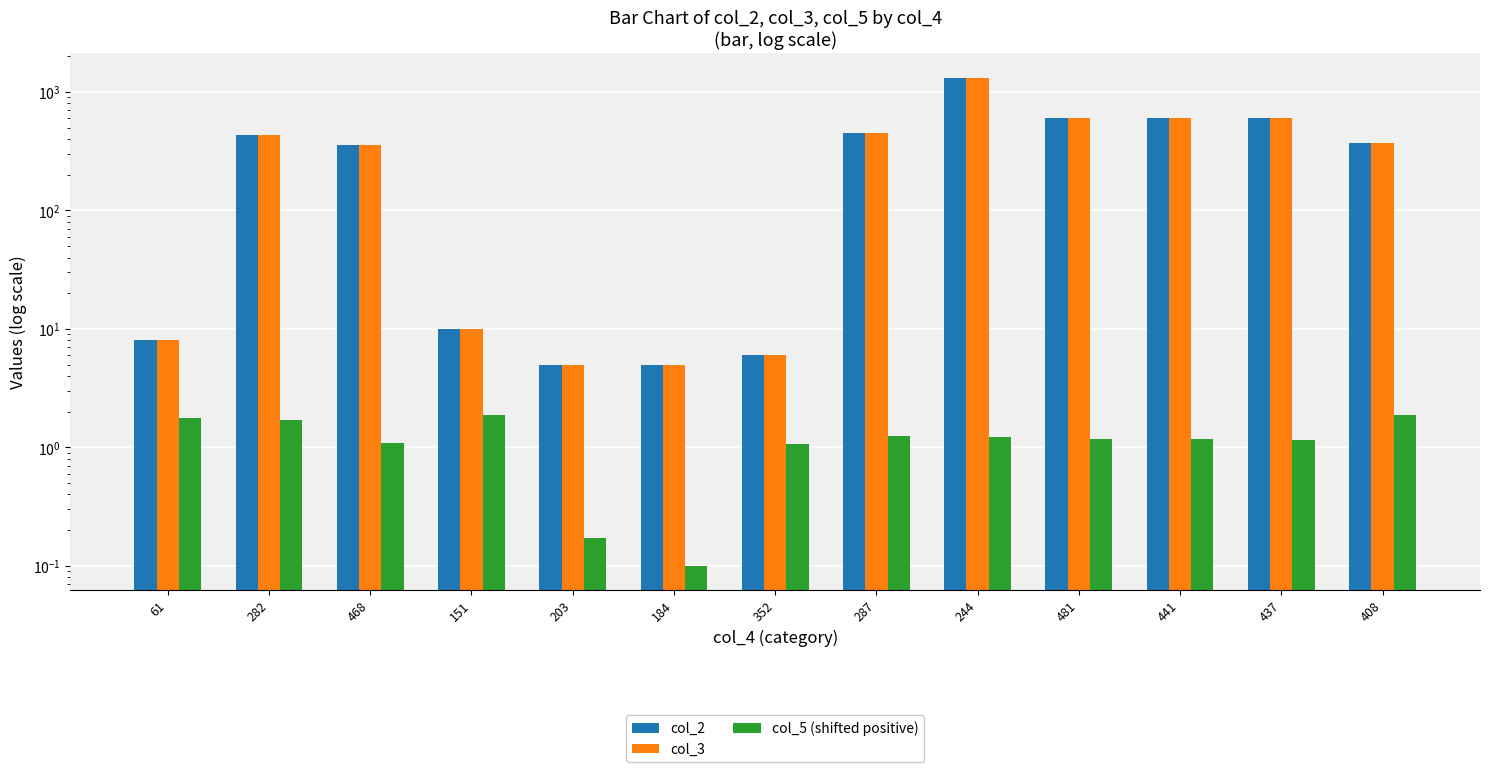

What is the total value across all series at 441?

1211.2